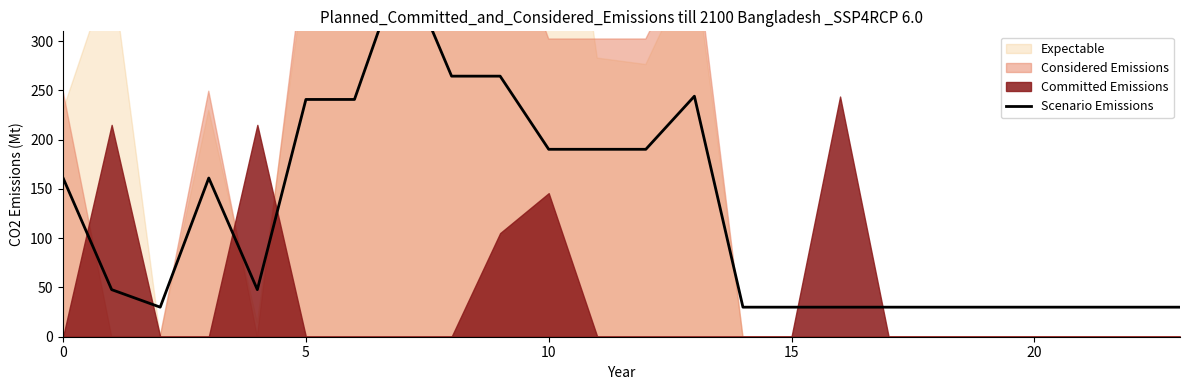

Reading left to right, extract all data points from this chart.

161.1	47.8	30.0	161.1	47.8	240.9	240.9	381.1	264.5	264.5	190.3	190.3	190.3	244.2	30.0	30.0	30.0	30.0	30.0	30.0	30.0	30.0	30.0	30.0